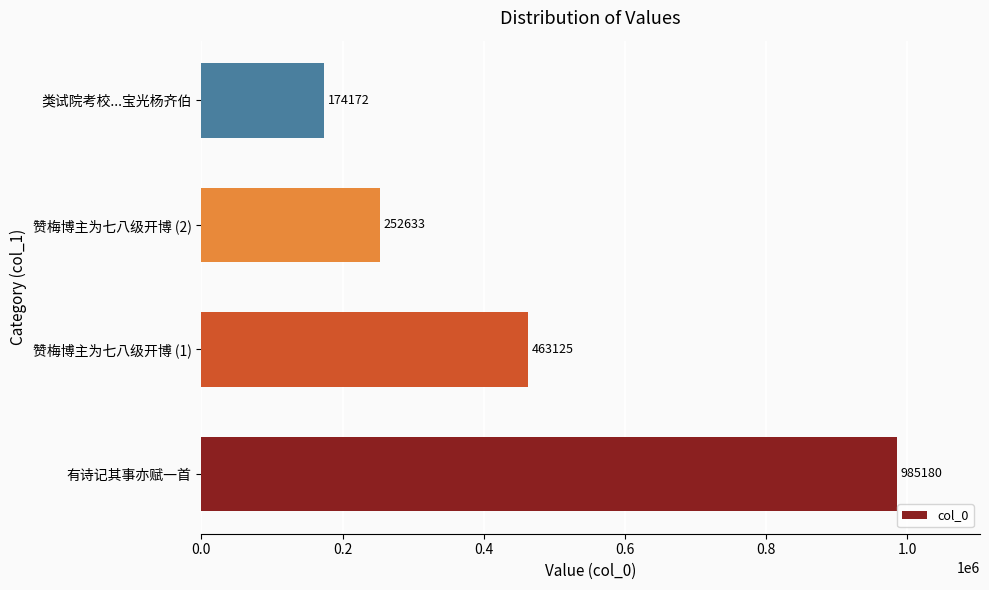

The value at 赞梅博主为七八级开博 (1) is 463125. True or false?

True